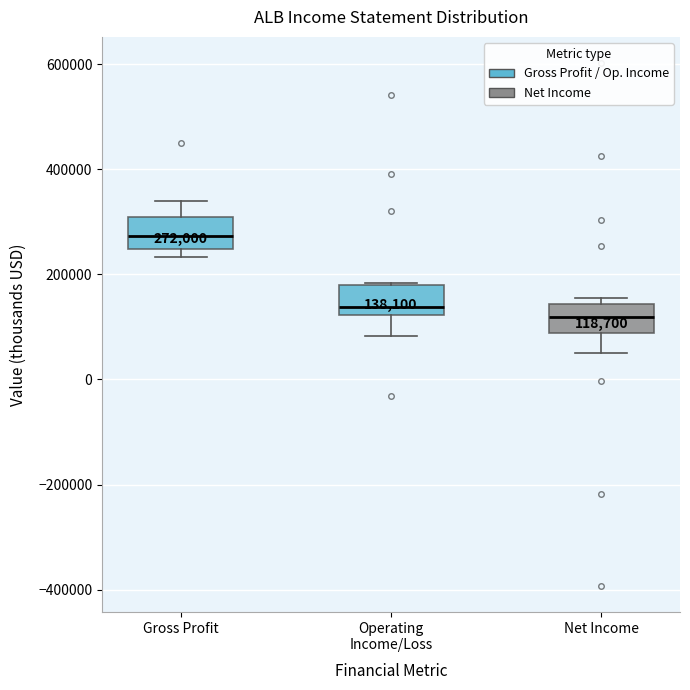

Which box's median line is the highest?

Gross Profit